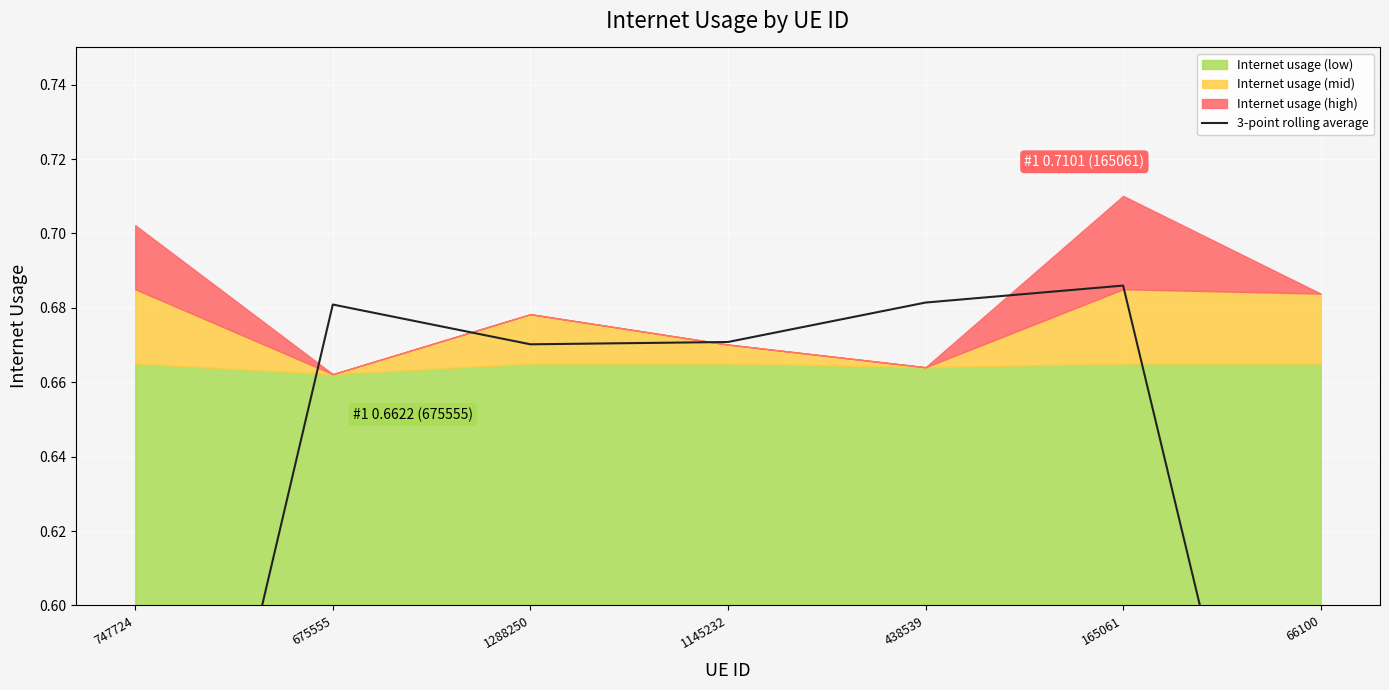

At which category does the chart reach its minimum across all series?

747724